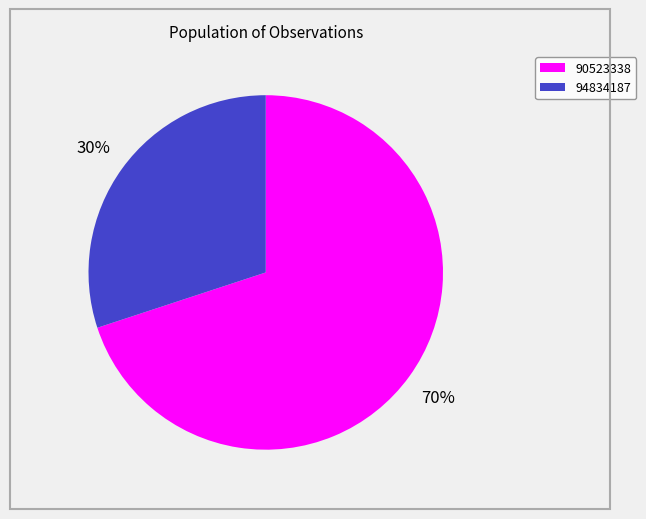

True or false: 94834187 accounts for 30% of the total.

True